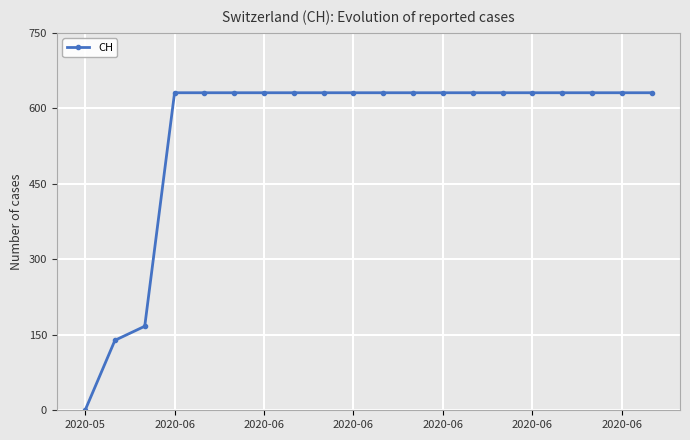

What is the sum of all values?

11033